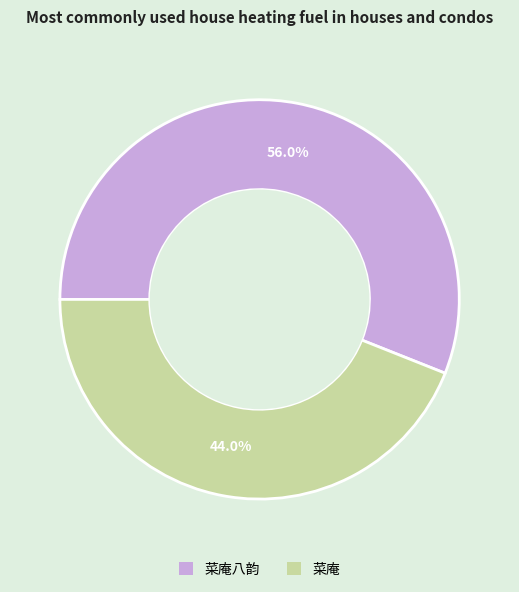

Does any single category account for the majority?

Yes